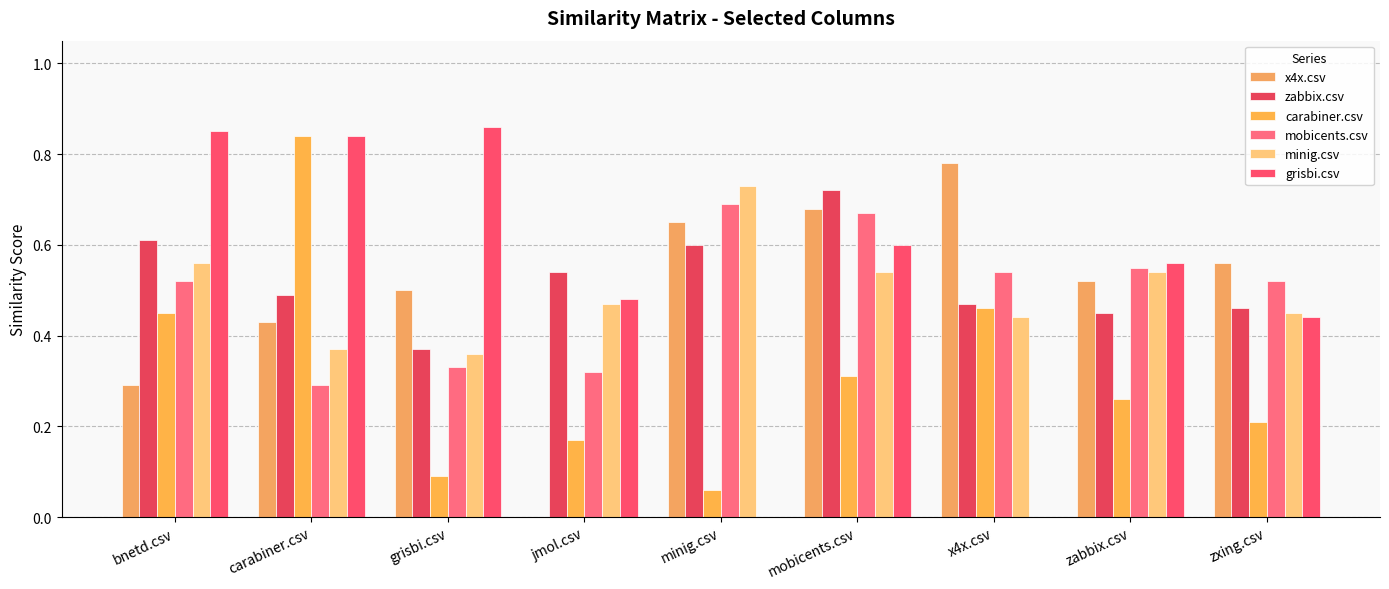

What is the difference between the maximum and minimum values in the zabbix.csv series?

0.3